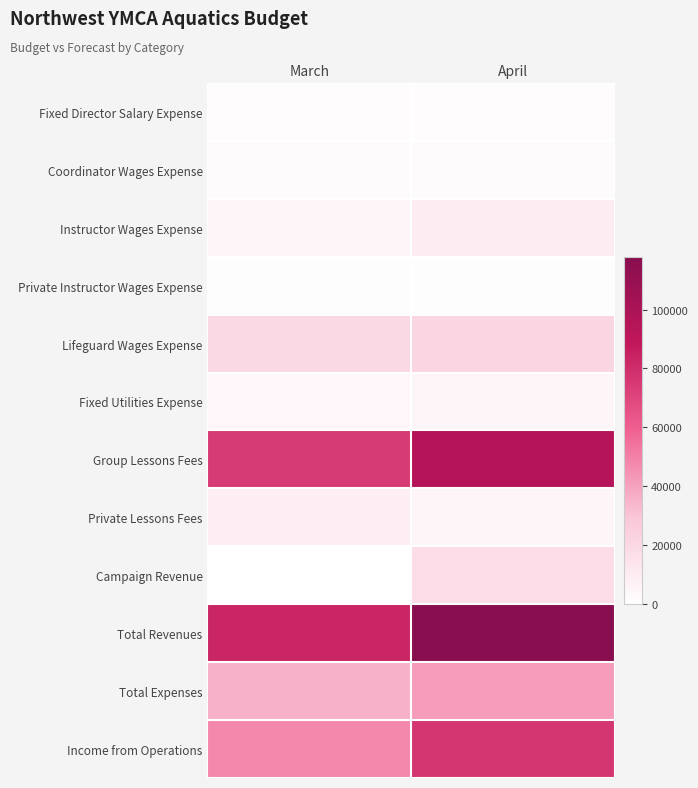

What is the spread (max minus min) of values at April?

116558.4